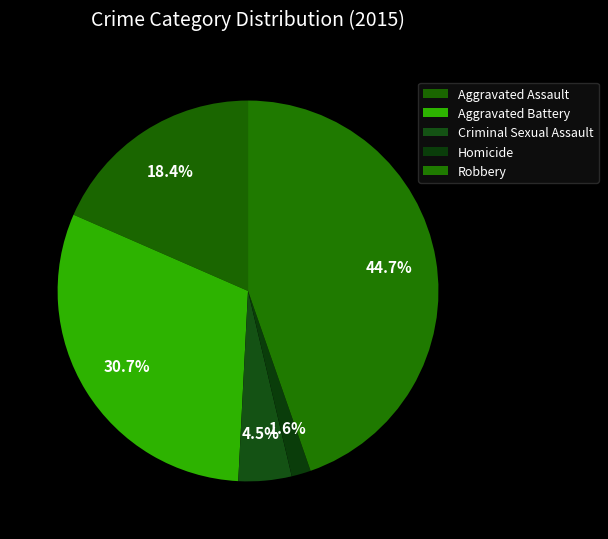

Does Homicide represent more than half of the total?

No